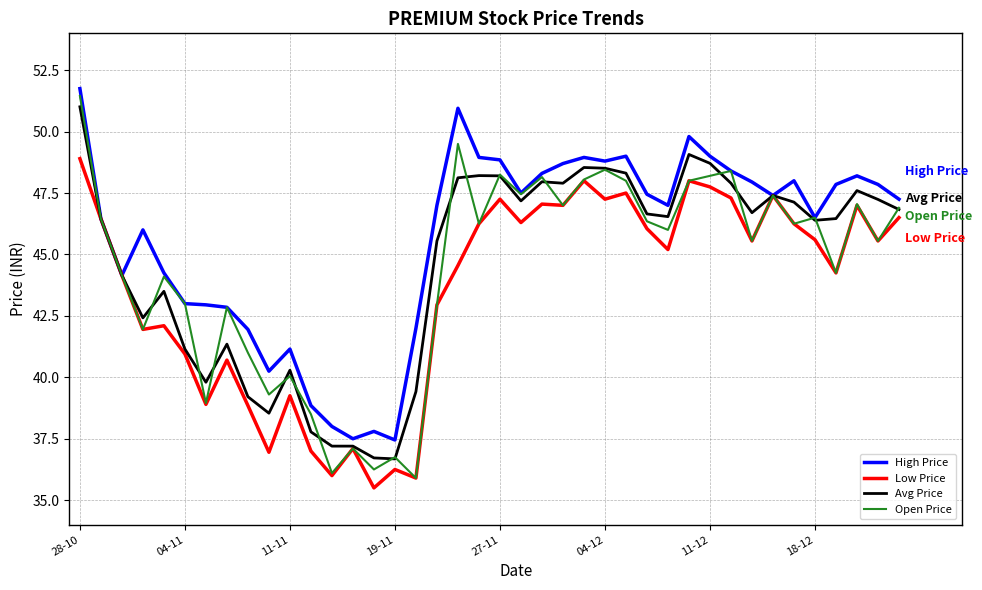

What is the greatest value displayed?

51.8